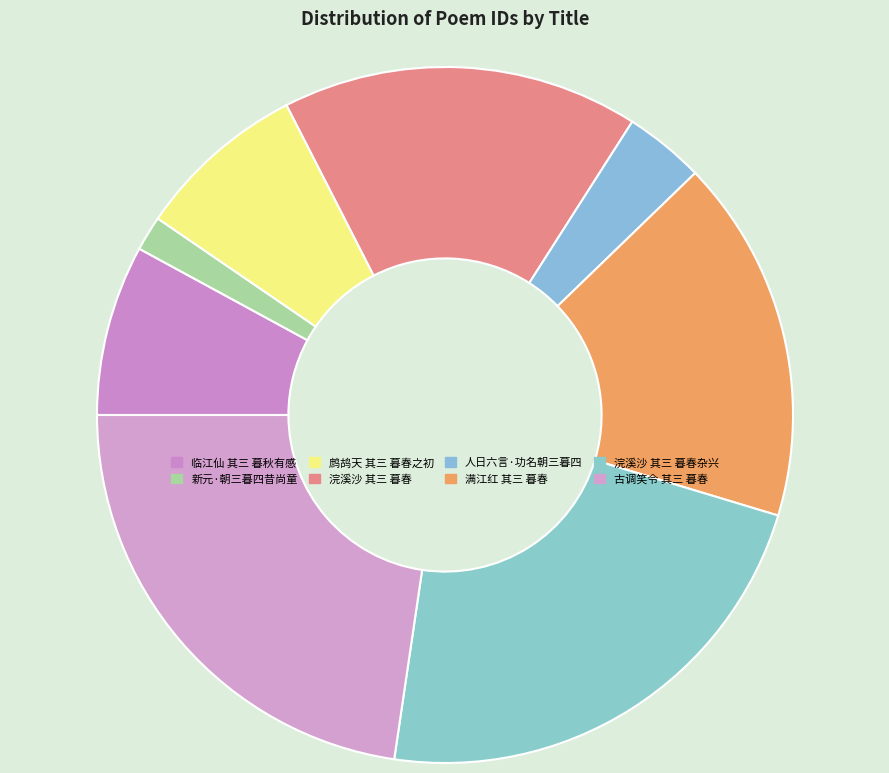

Is the sum of 古调笑令 其三 暮春 and 浣溪沙 其三 暮春 greater than half?

No